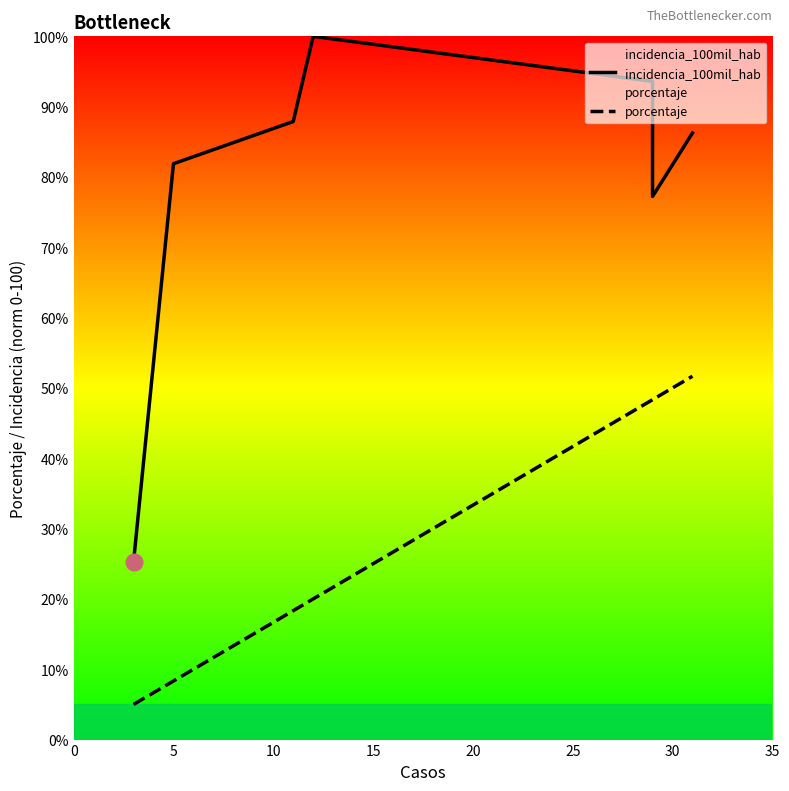

What is the difference between the second highest and minimum values in the incidencia_100mil_hab series?

68.3